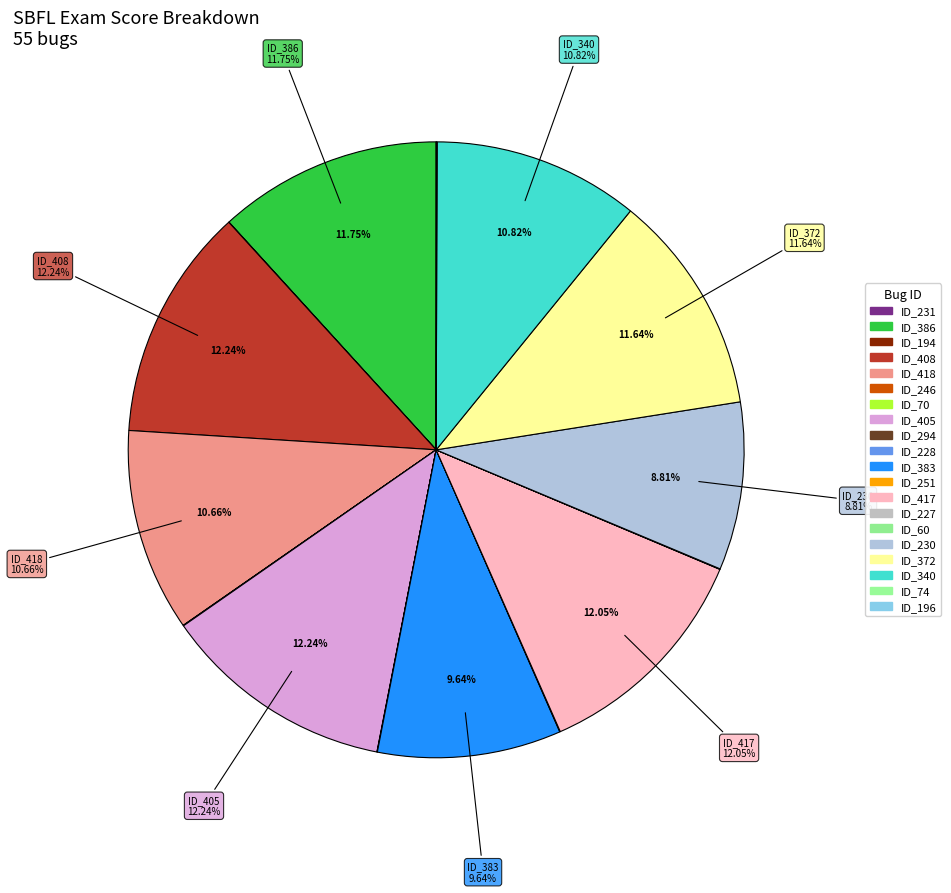

Count the number of slices in the pie.

20